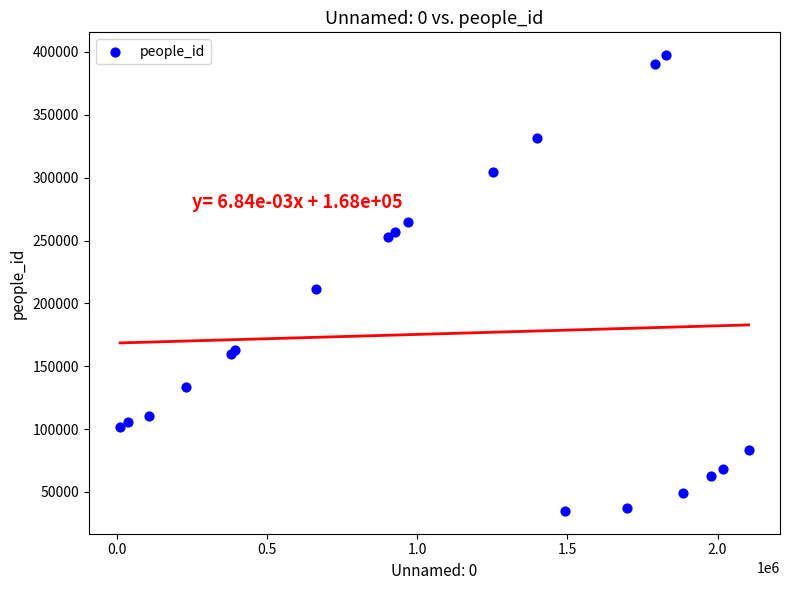

What Y value in the scatter plot is closest to 216164?

211196